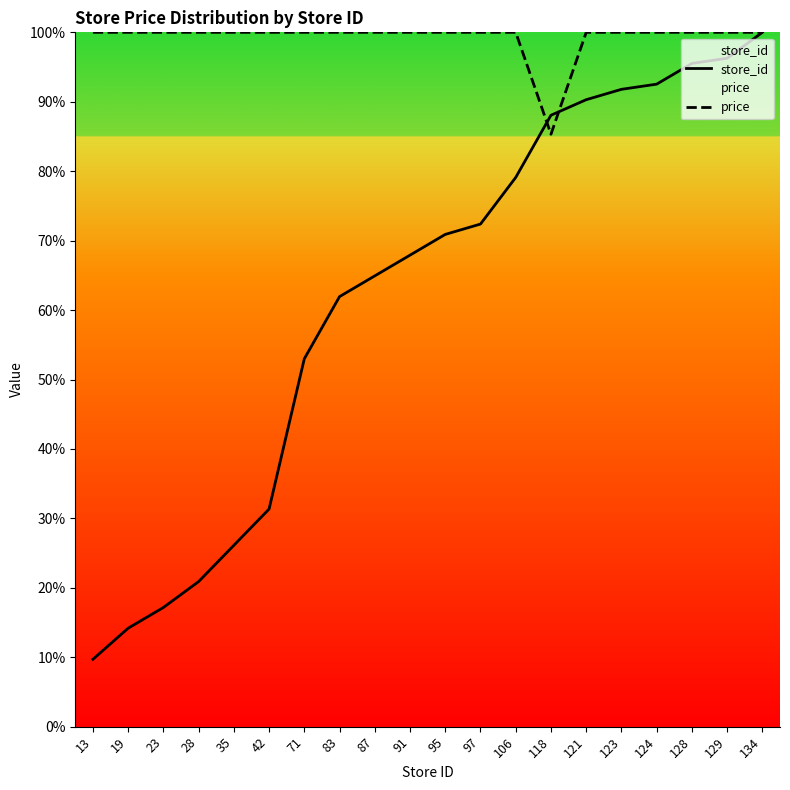

Count the number of categories in the chart.

20